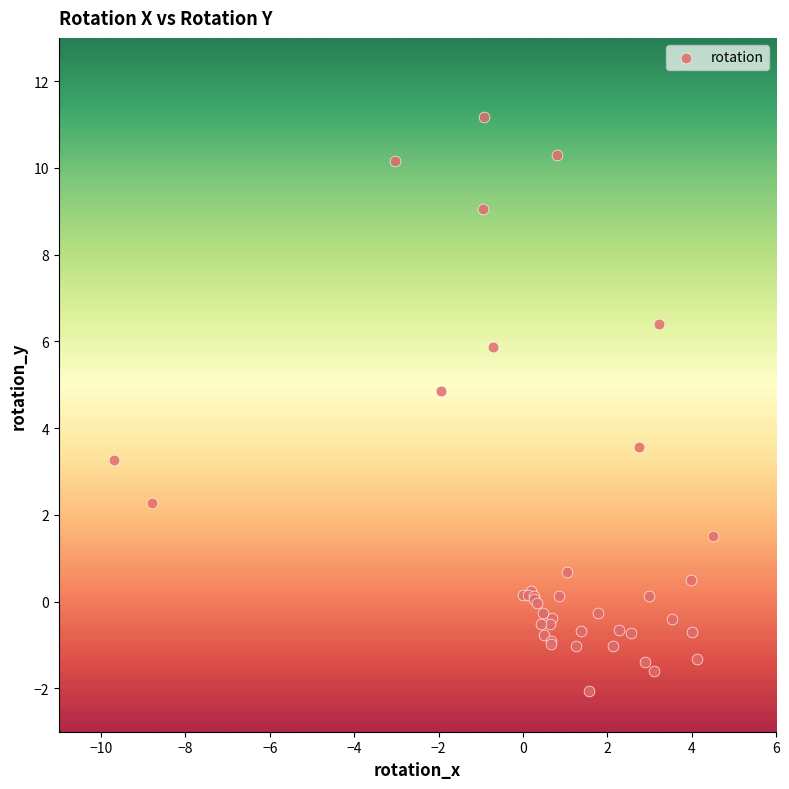

What Y value in the scatter plot is closest to 4?

3.6